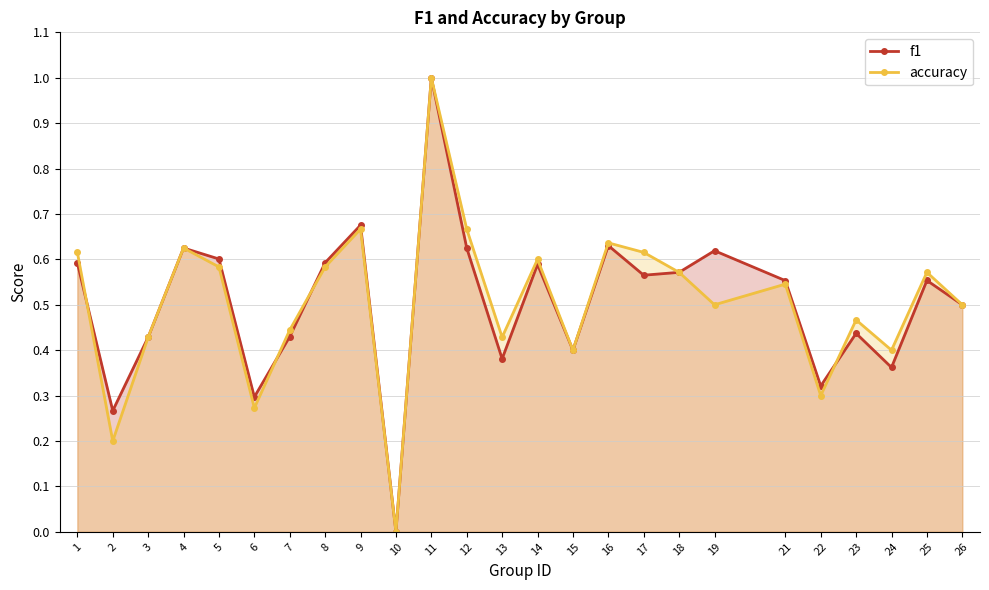

Which category has the lowest value in the f1 series?

10